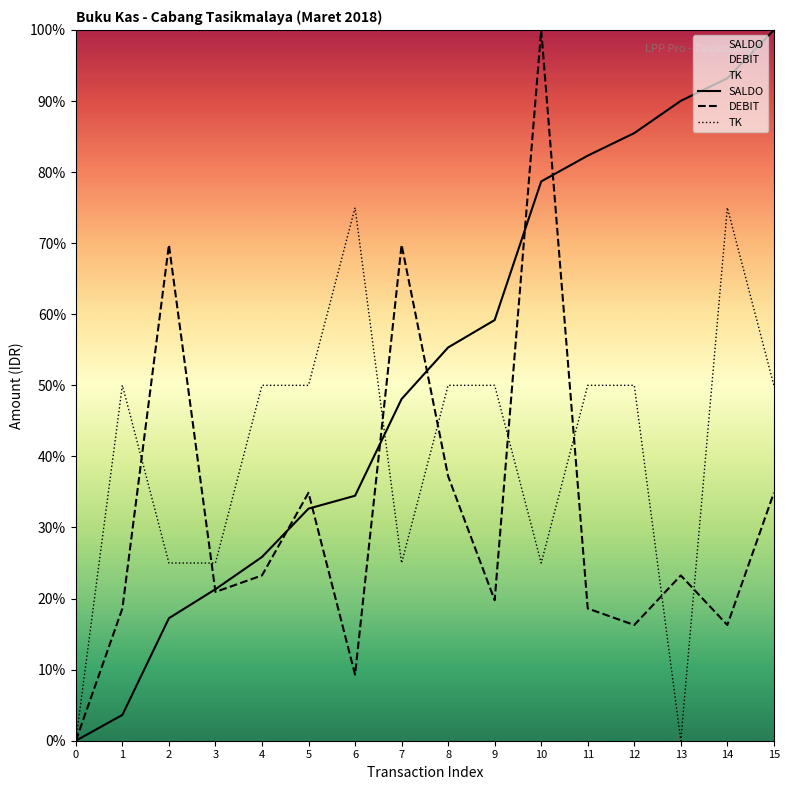

What is the sum of all DEBIT values?

512.8